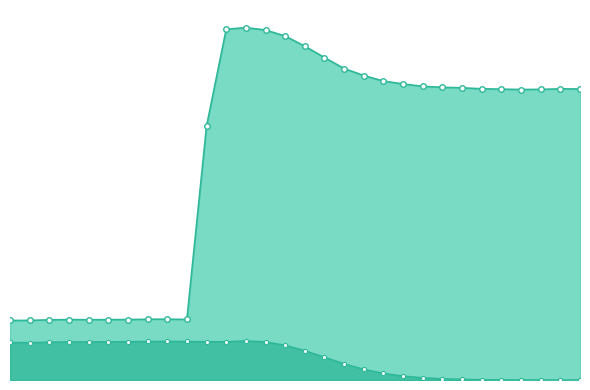

What are all the series names shown in the legend?

size, female_size